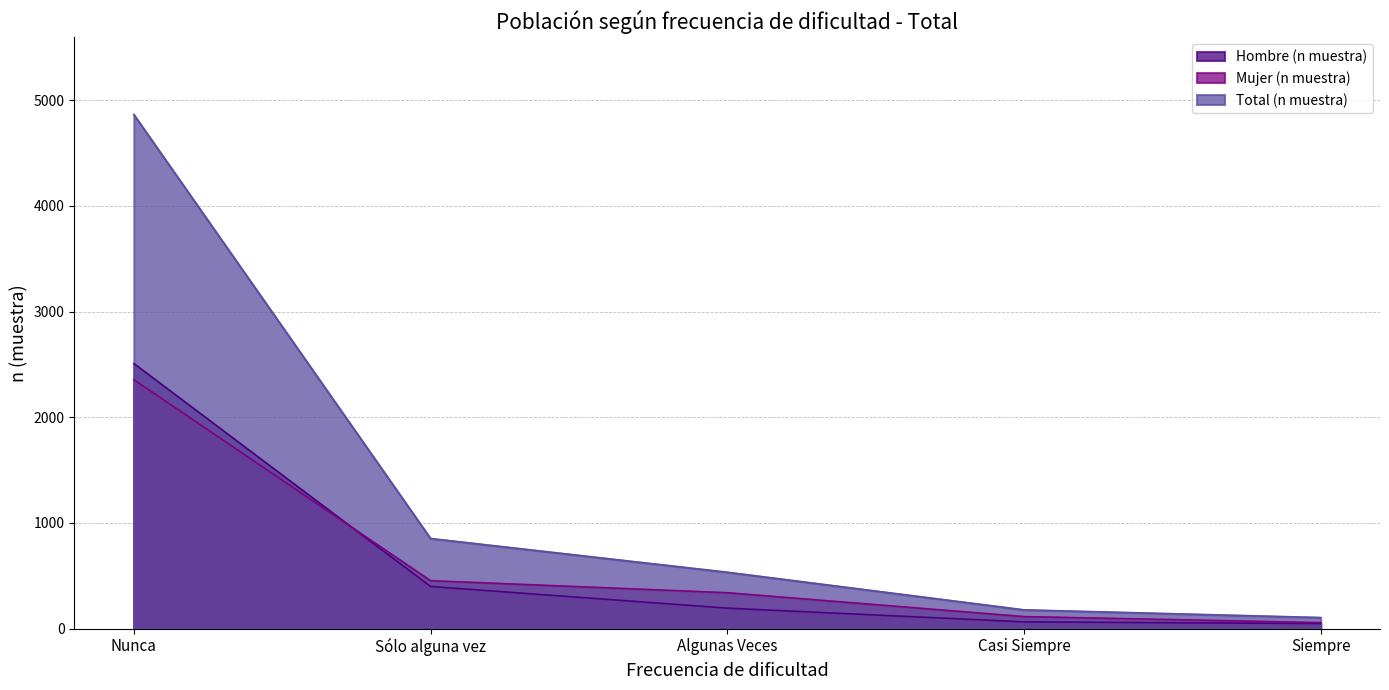

Reading left to right, transcribe all the data shown in this chart.

Hombre (n muestra): Nunca=2509	Sólo alguna vez=399	Algunas Veces=194	Casi Siempre=64	Siempre=48
Mujer (n muestra): Nunca=2356	Sólo alguna vez=454	Algunas Veces=340	Casi Siempre=114	Siempre=57
Total (n muestra): Nunca=4865	Sólo alguna vez=853	Algunas Veces=534	Casi Siempre=178	Siempre=105